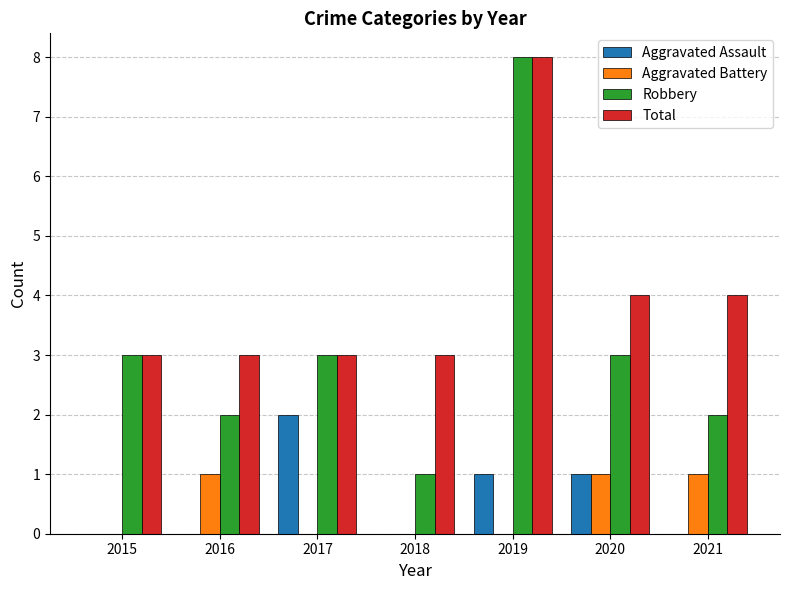

How many groups of bars are there?

7